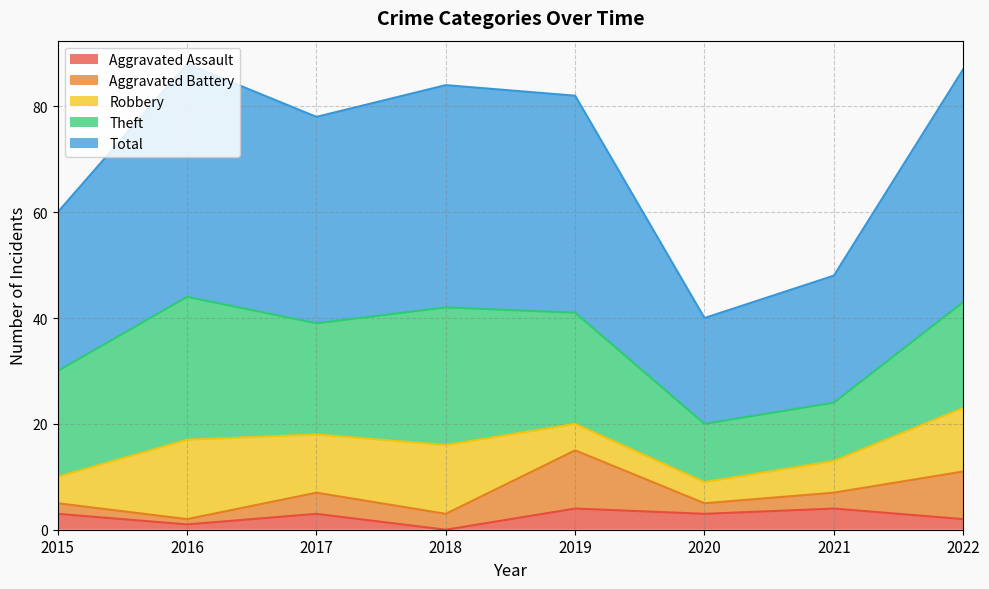

Does the chart have visible grid lines?

Yes